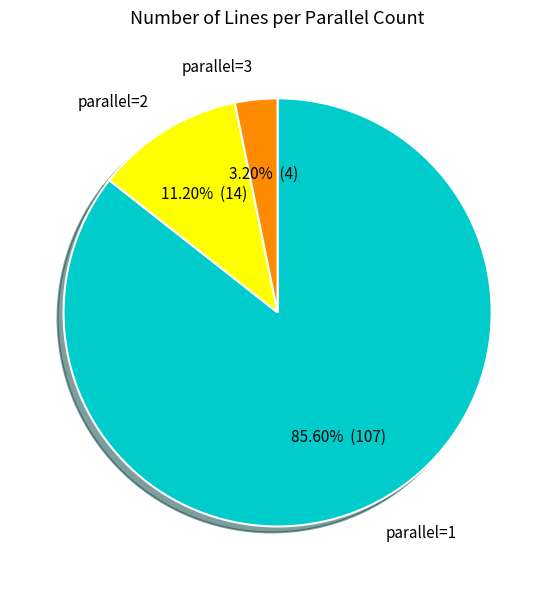

Which has a higher value, parallel=3 or parallel=1?

parallel=1